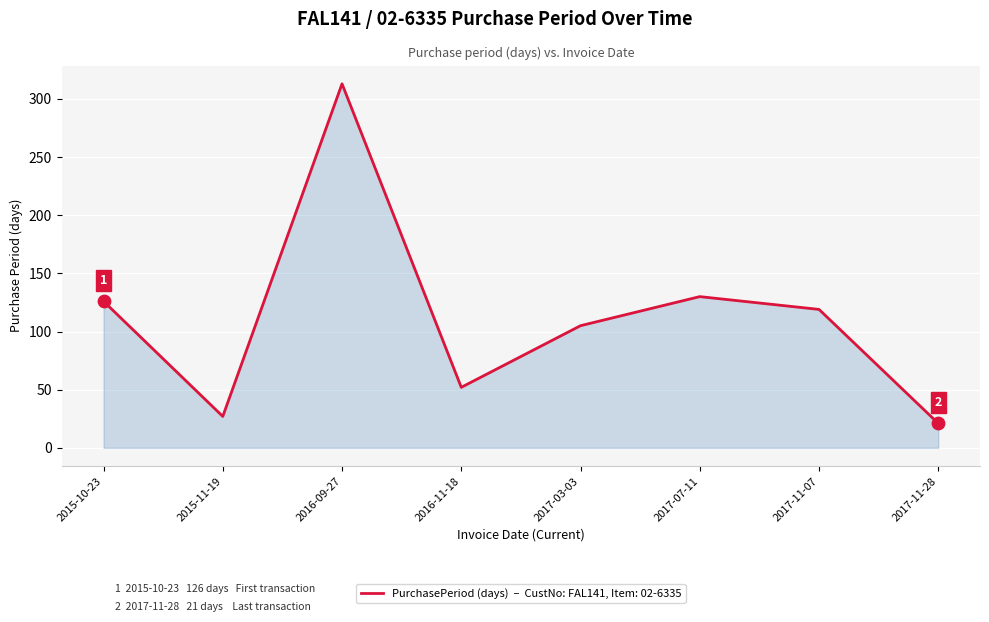

Which has a higher value, 2015-10-23 or 2015-11-19?

2015-10-23